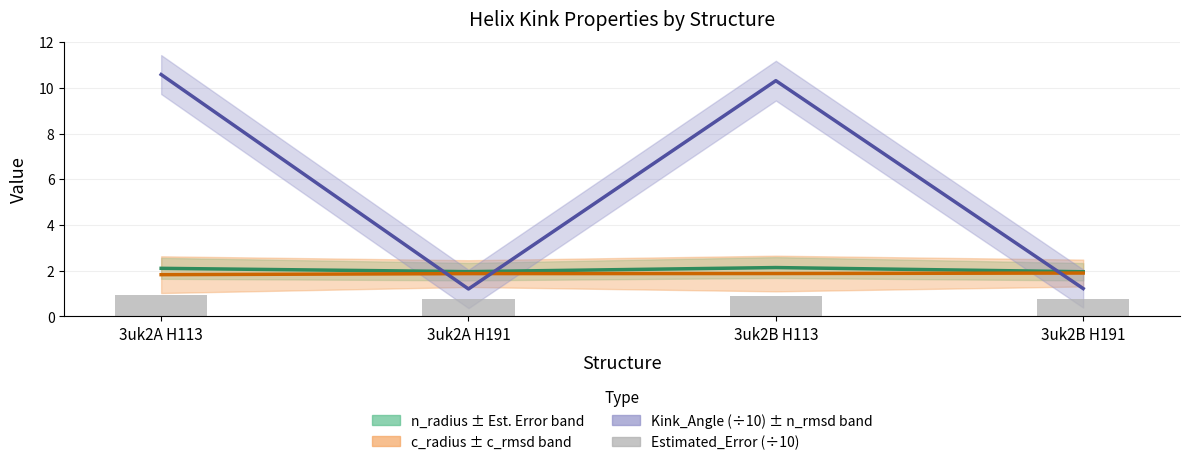

What is the label of the 3rd bar from the right?

3uk2A H191